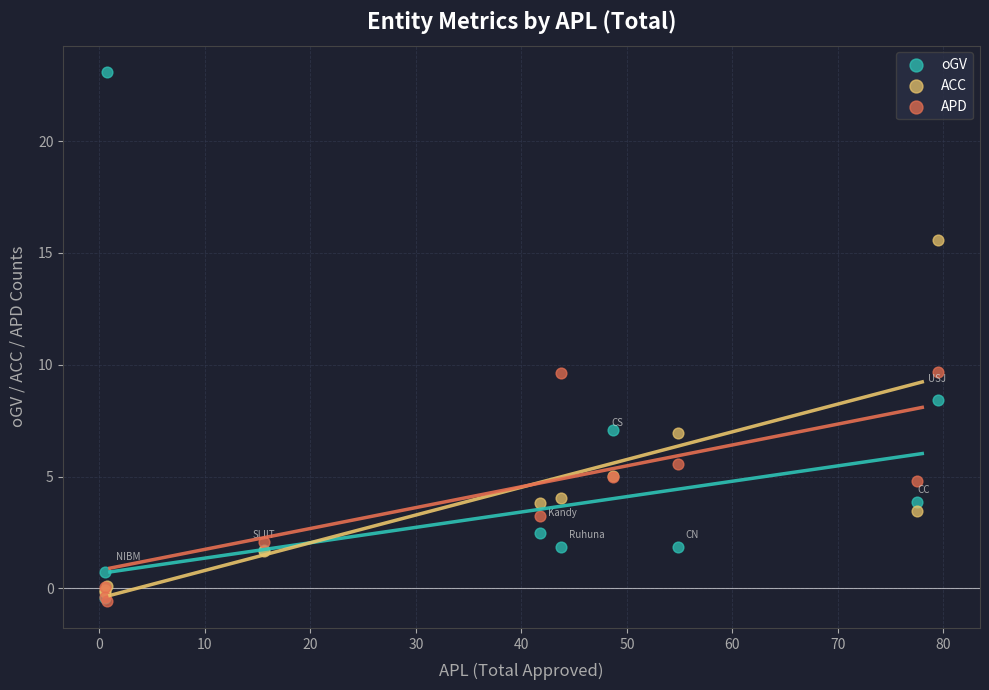

Which series has the widest spread of Y values?

oGV